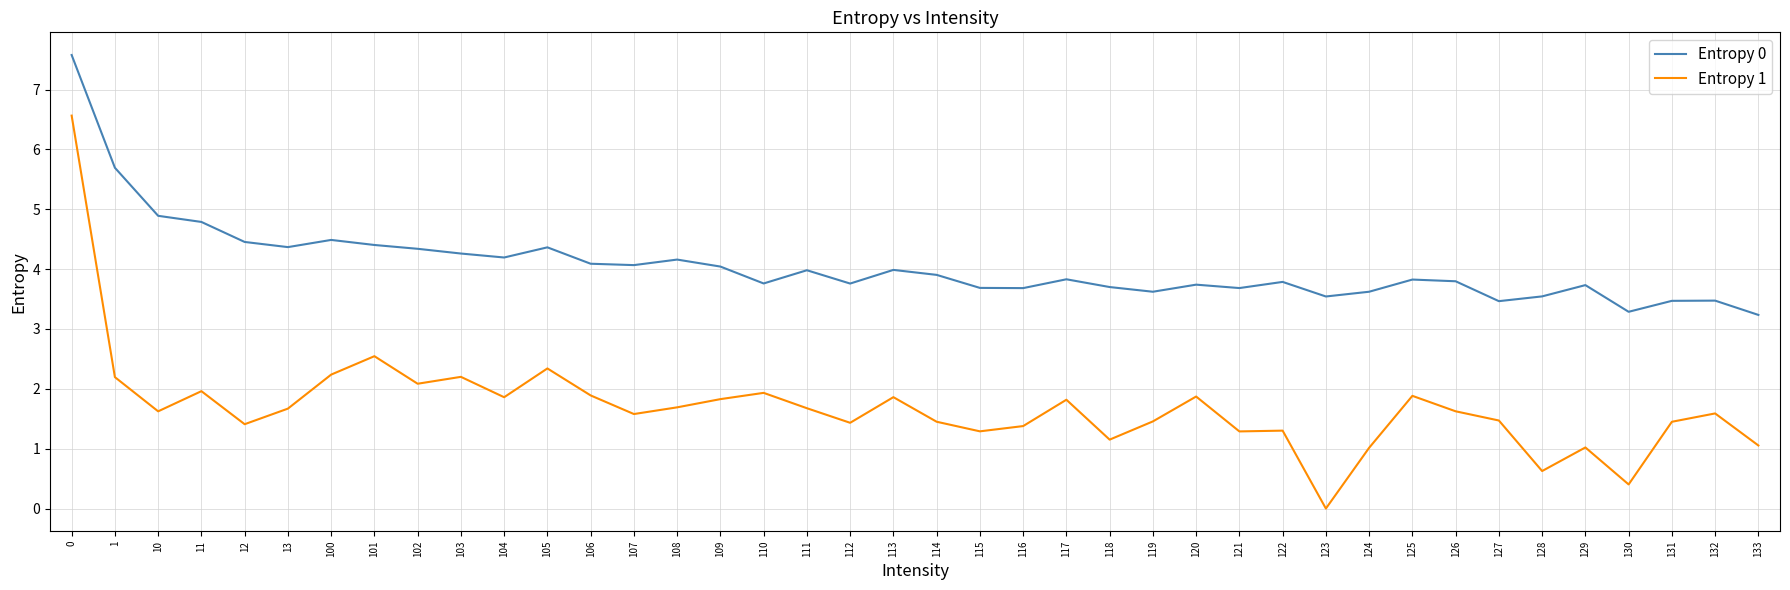

What is the spread (max minus min) of values at 10?

3.3